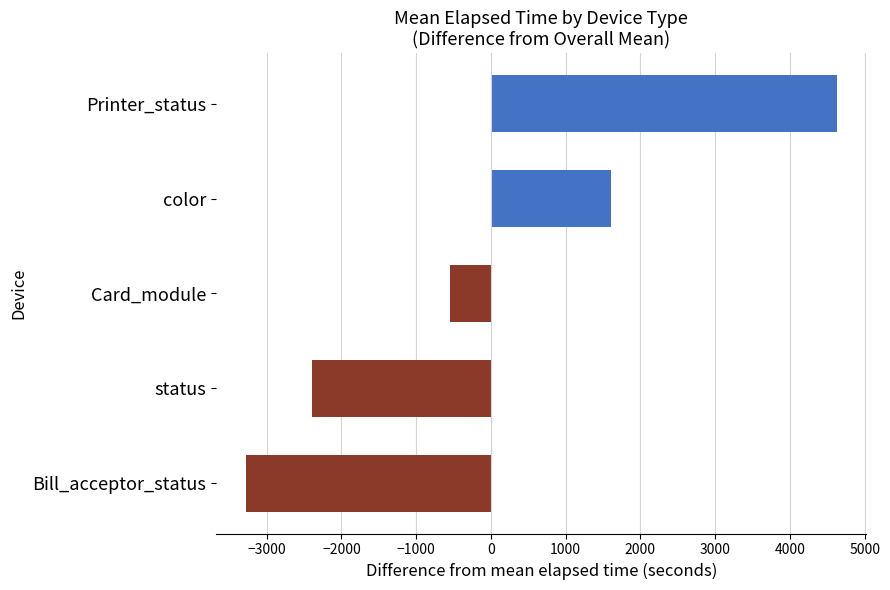

Rank the categories by value from lowest to highest.

Bill_acceptor_status, status, Card_module, color, Printer_status